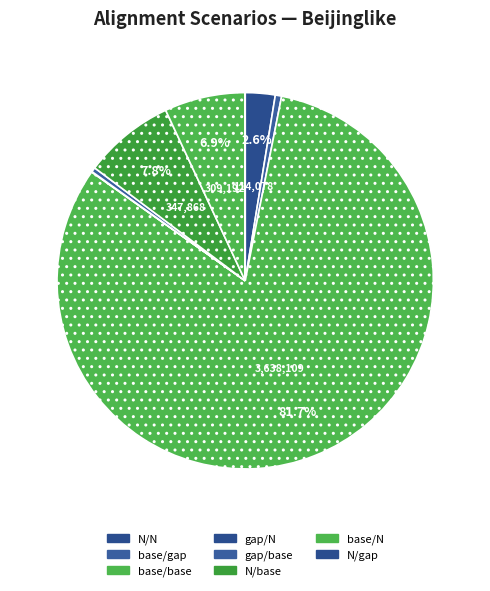

Rank the categories by value from lowest to highest.

N/gap, gap/N, gap/base, base/gap, N/N, base/N, N/base, base/base